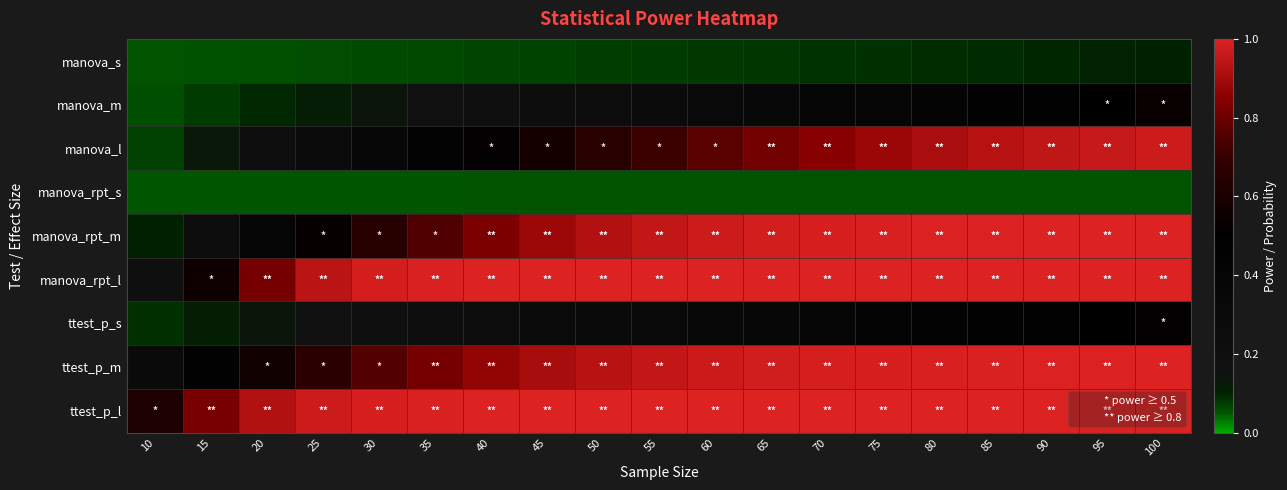

Reading right to left, extract all data points from this chart.

manova_s: 100=0.1	95=0.1	90=0.1	85=0.1	80=0.1	75=0.1	70=0.1	65=0.1	60=0.1	55=0.1	50=0.1	45=0.1	40=0.1	35=0.1	30=0.1	25=0.1	20=0.1	15=0.1	10=0.1
manova_m: 100=0.5	95=0.5	90=0.5	85=0.4	80=0.4	75=0.4	70=0.4	65=0.3	60=0.3	55=0.3	50=0.2	45=0.2	40=0.2	35=0.2	30=0.1	25=0.1	20=0.1	15=0.1	10=0.1
manova_l: 100=1.0	95=1.0	90=0.9	85=0.9	80=0.9	75=0.9	70=0.9	65=0.8	60=0.8	55=0.7	50=0.7	45=0.6	40=0.5	35=0.4	30=0.4	25=0.3	20=0.2	15=0.1	10=0.1
manova_rpt_s: 100=0.1	95=0.1	90=0.1	85=0.1	80=0.1	75=0.1	70=0.1	65=0.1	60=0.1	55=0.1	50=0.1	45=0.1	40=0.1	35=0.1	30=0.1	25=0.1	20=0.1	15=0.1	10=0.1
manova_rpt_m: 100=1.0	95=1.0	90=1.0	85=1.0	80=1.0	75=1.0	70=1.0	65=1.0	60=1.0	55=1.0	50=0.9	45=0.9	40=0.8	35=0.8	30=0.7	25=0.5	20=0.4	15=0.2	10=0.1
manova_rpt_l: 100=1.0	95=1.0	90=1.0	85=1.0	80=1.0	75=1.0	70=1.0	65=1.0	60=1.0	55=1.0	50=1.0	45=1.0	40=1.0	35=1.0	30=1.0	25=0.9	20=0.8	15=0.6	10=0.2
ttest_p_s: 100=0.5	95=0.5	90=0.5	85=0.4	80=0.4	75=0.4	70=0.4	65=0.4	60=0.3	55=0.3	50=0.3	45=0.3	40=0.2	35=0.2	30=0.2	25=0.2	20=0.1	15=0.1	10=0.1
ttest_p_m: 100=1.0	95=1.0	90=1.0	85=1.0	80=1.0	75=1.0	70=1.0	65=1.0	60=1.0	55=1.0	50=0.9	45=0.9	40=0.9	35=0.8	30=0.8	25=0.7	20=0.6	15=0.4	10=0.3
ttest_p_l: 100=1.0	95=1.0	90=1.0	85=1.0	80=1.0	75=1.0	70=1.0	65=1.0	60=1.0	55=1.0	50=1.0	45=1.0	40=1.0	35=1.0	30=1.0	25=1.0	20=0.9	15=0.8	10=0.6